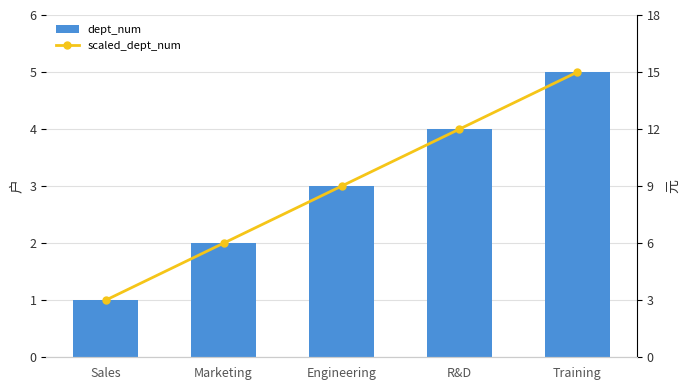

What are all the series names shown in the legend?

dept_num, scaled_dept_num